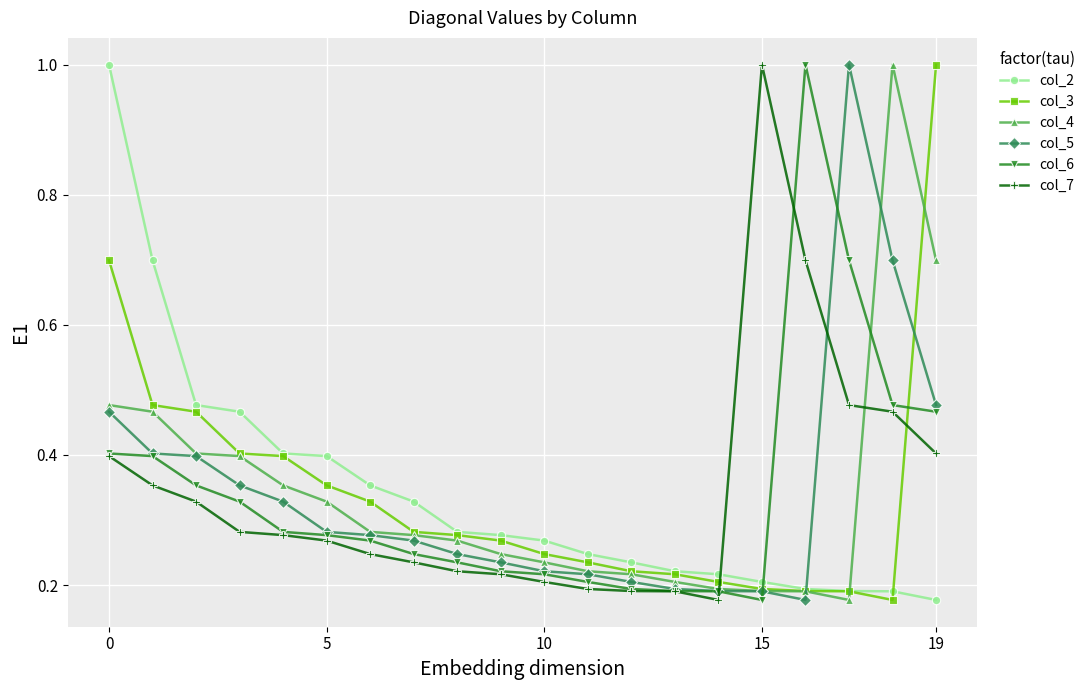

Is this an area chart (filled region under the line)?

No